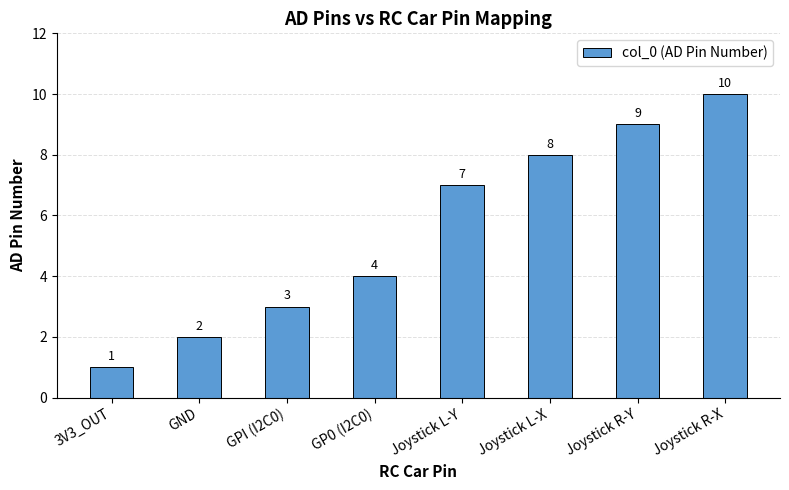

What value does the data have at GND?

2